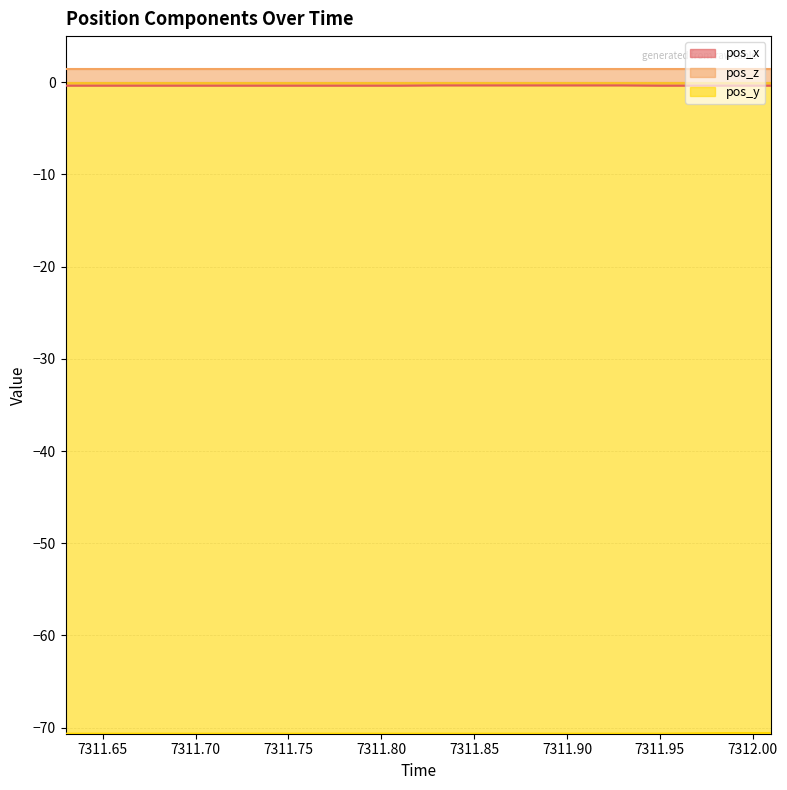

Which category has the lowest value across all series?

7311.63